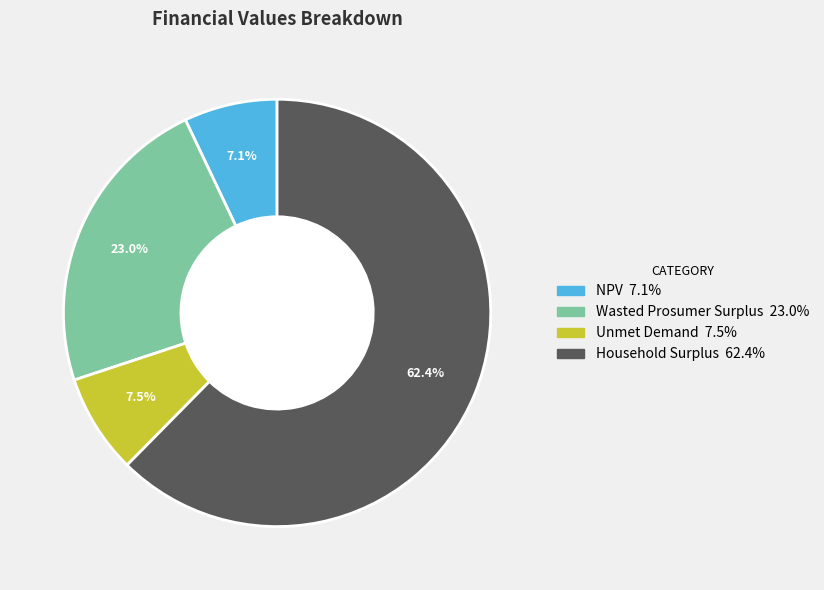

To the nearest percent, what percentage of the pie is NPV?

7%